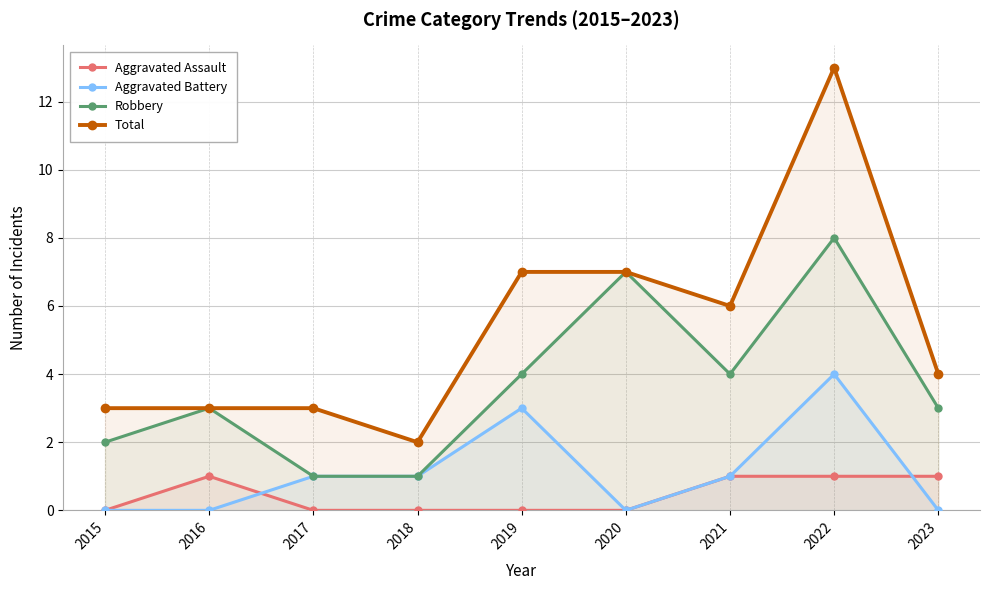

Reading left to right, what are all the values shown in this chart?

Aggravated Assault: 0	1	0	0	0	0	1	1	1
Aggravated Battery: 0	0	1	1	3	0	1	4	0
Robbery: 2	3	1	1	4	7	4	8	3
Total: 3	3	3	2	7	7	6	13	4